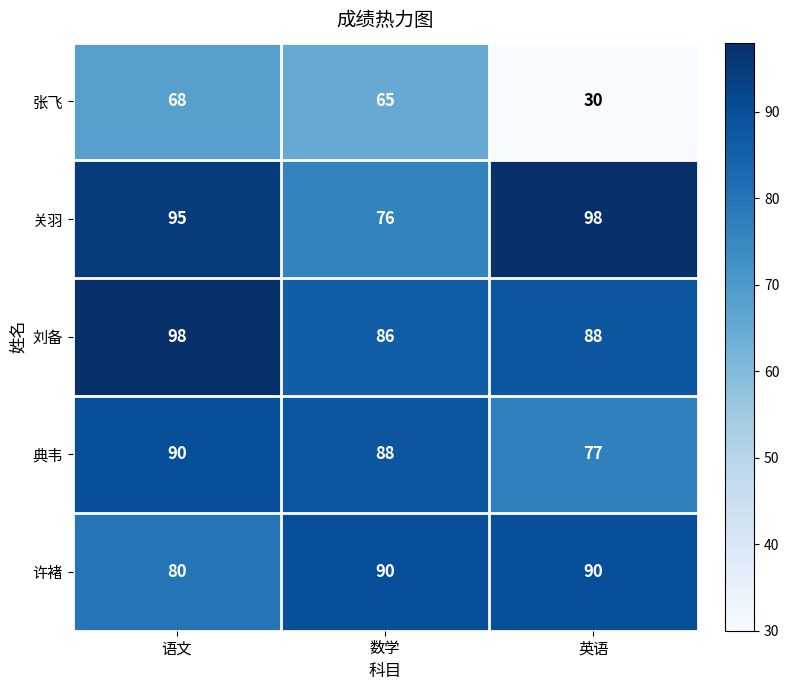

What is the spread (max minus min) of values at 数学?

25